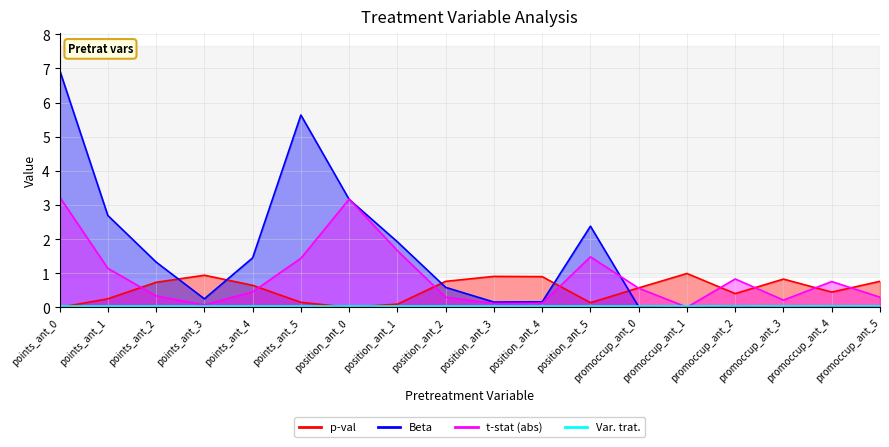

What is the sum of the Beta values at promoccup_ant_3 and position_ant_1?

1.9